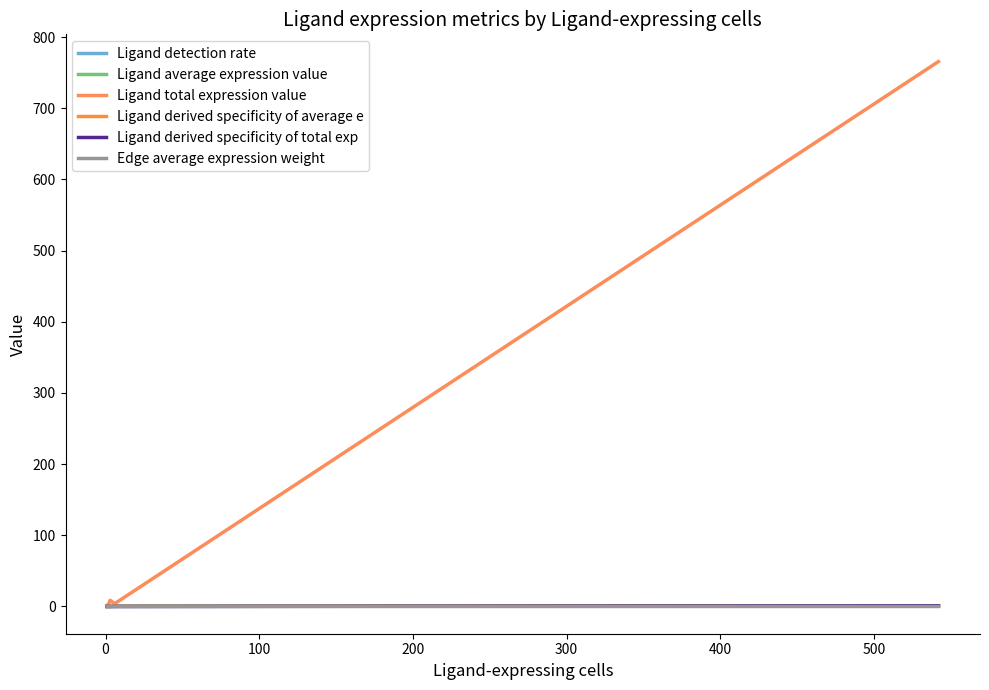

True or false: Ligand average expression value and Ligand detection rate intersect in this chart.

False